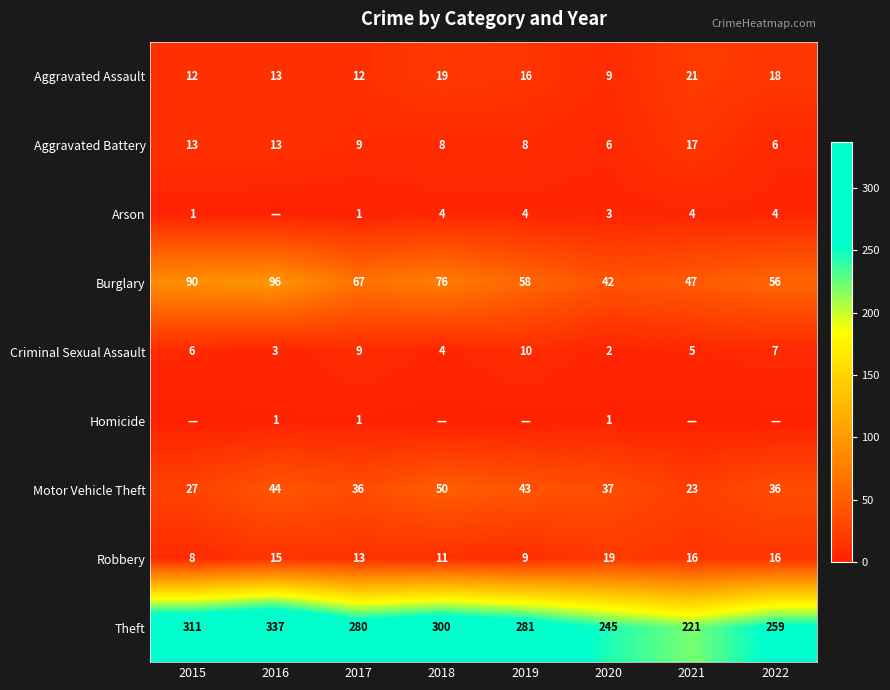

At which category is the sum across all series the highest?

2016